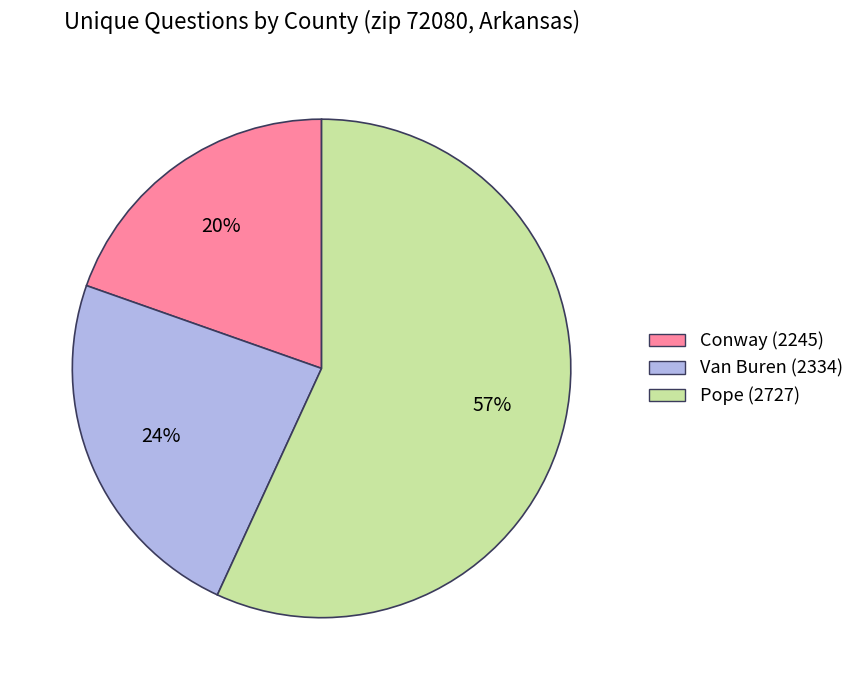

Count the number of slices in the pie.

3